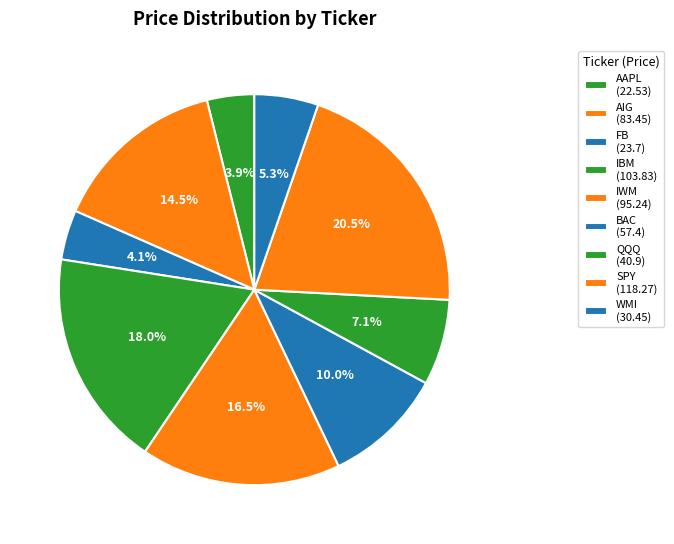

How many slices are in this pie chart?

9